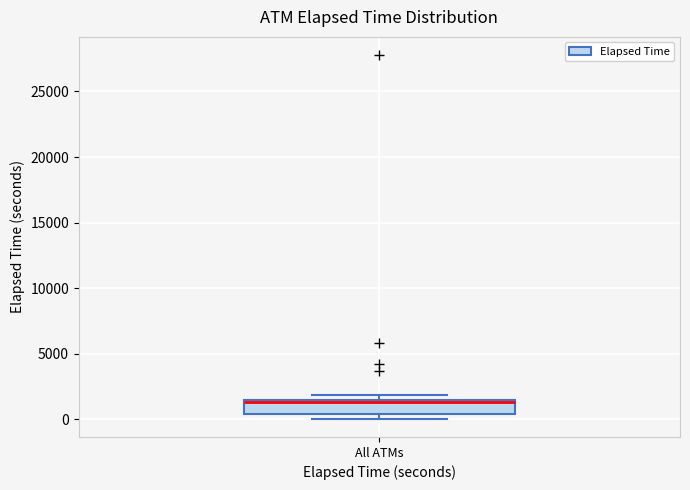

Read this box plot against the y-axis: the position of the median line, the range covered by the box, and the ends of both whiskers. The values are not printed on the chart, so give them approximately, as read against the axis.

median 1500, box 500 to 1500, whiskers 0 to 2000